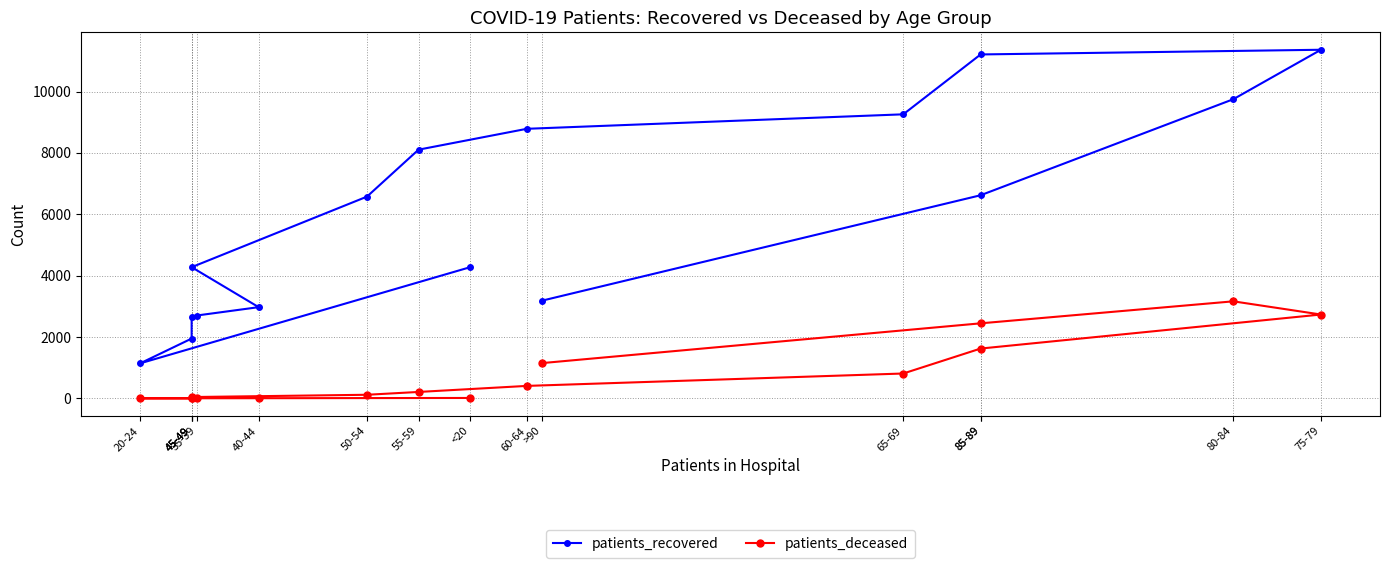

What is the approximate value of patients_deceased at 50-54, to the nearest 100?

100